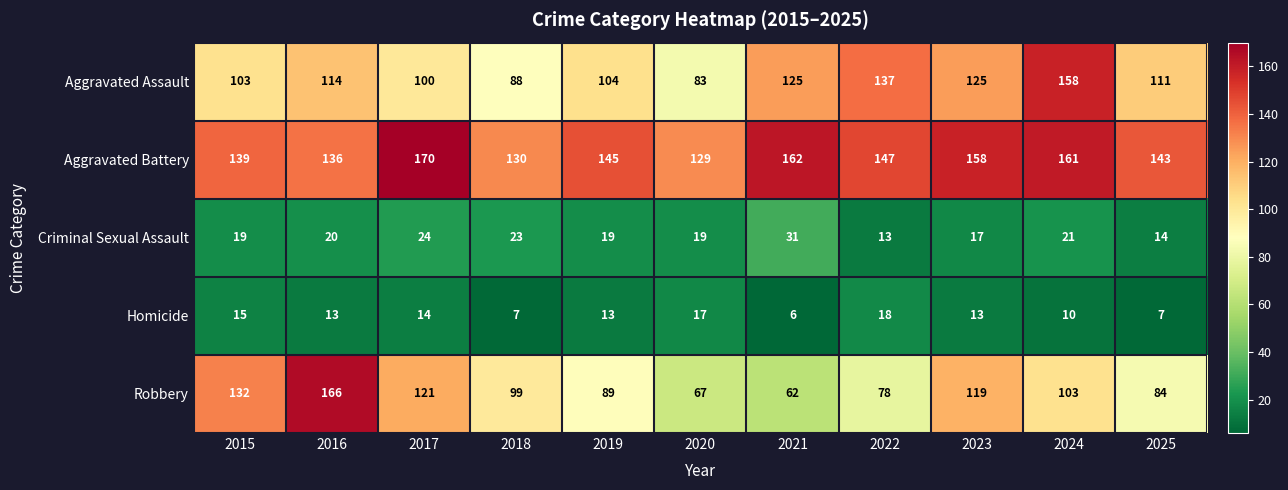

What is the average value of the Aggravated Assault series?

113